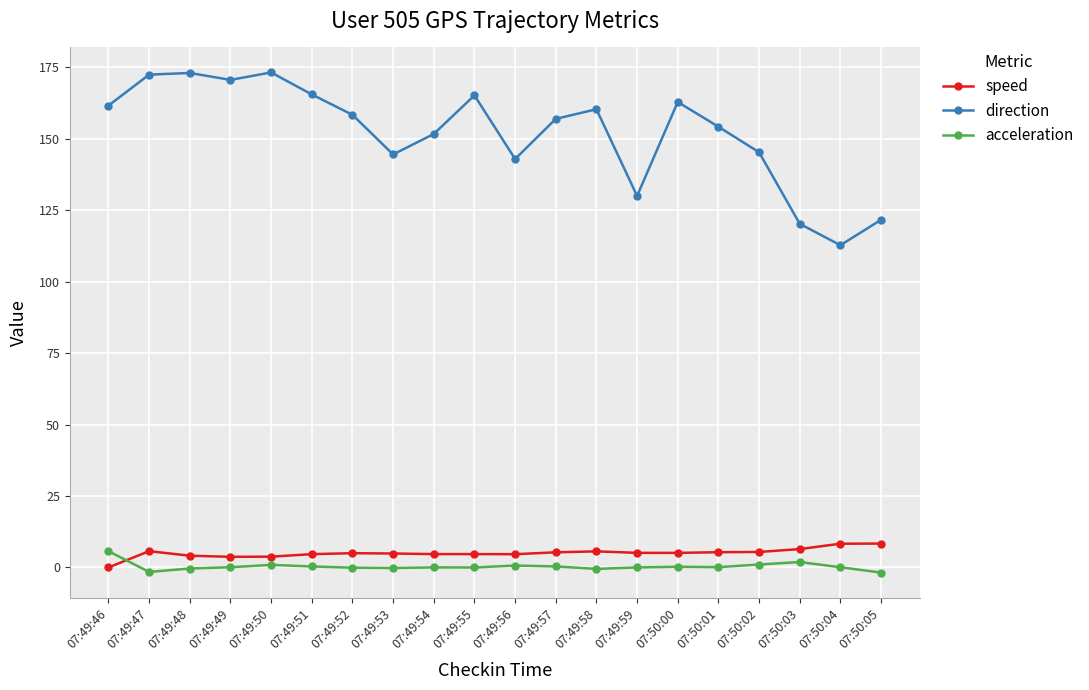

What is the total value across all series at 07:49:46?

167.3